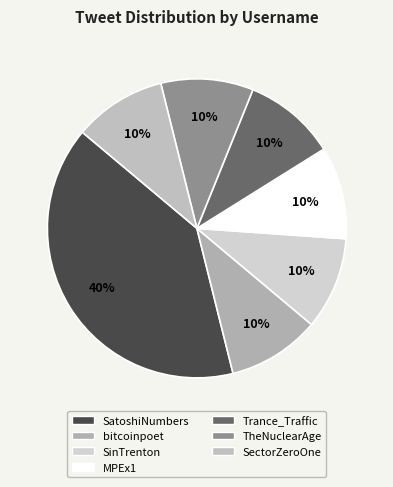

The SinTrenton slice represents 10% of the pie. True or false?

True